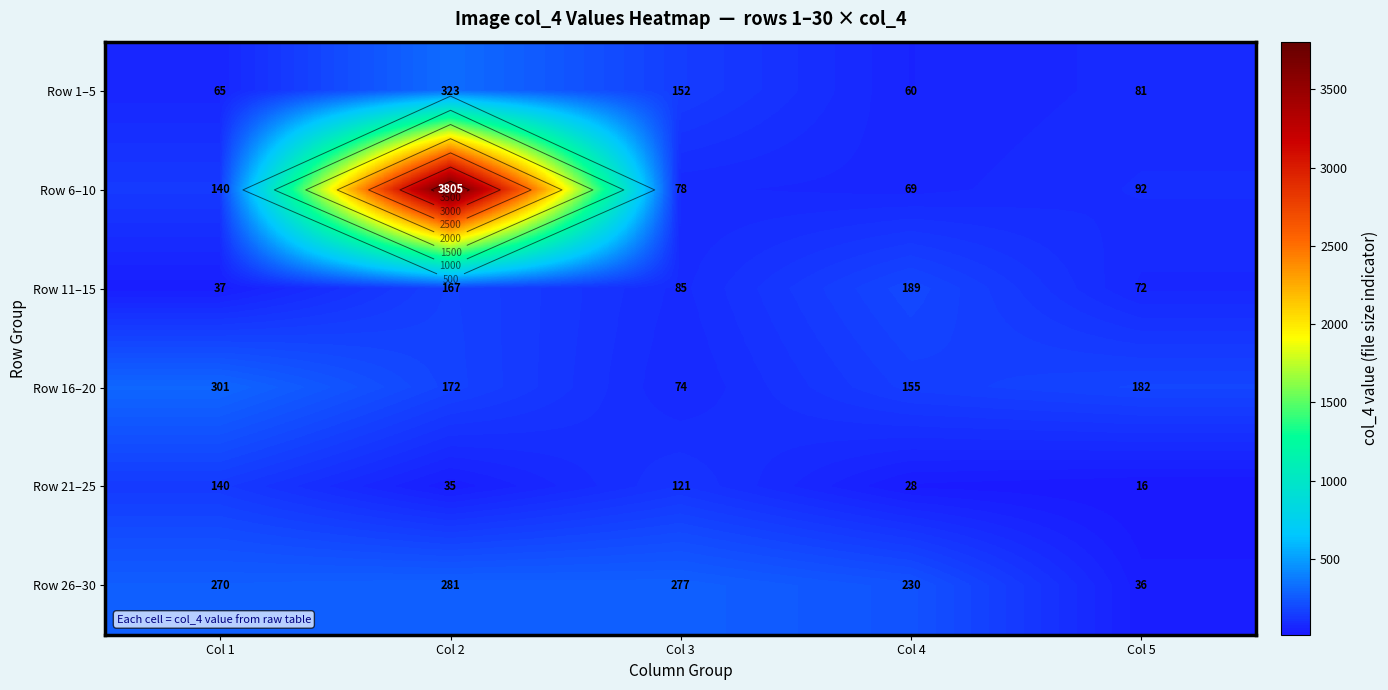

Where is Row 16–20 nearest to the value 187?

Col 5